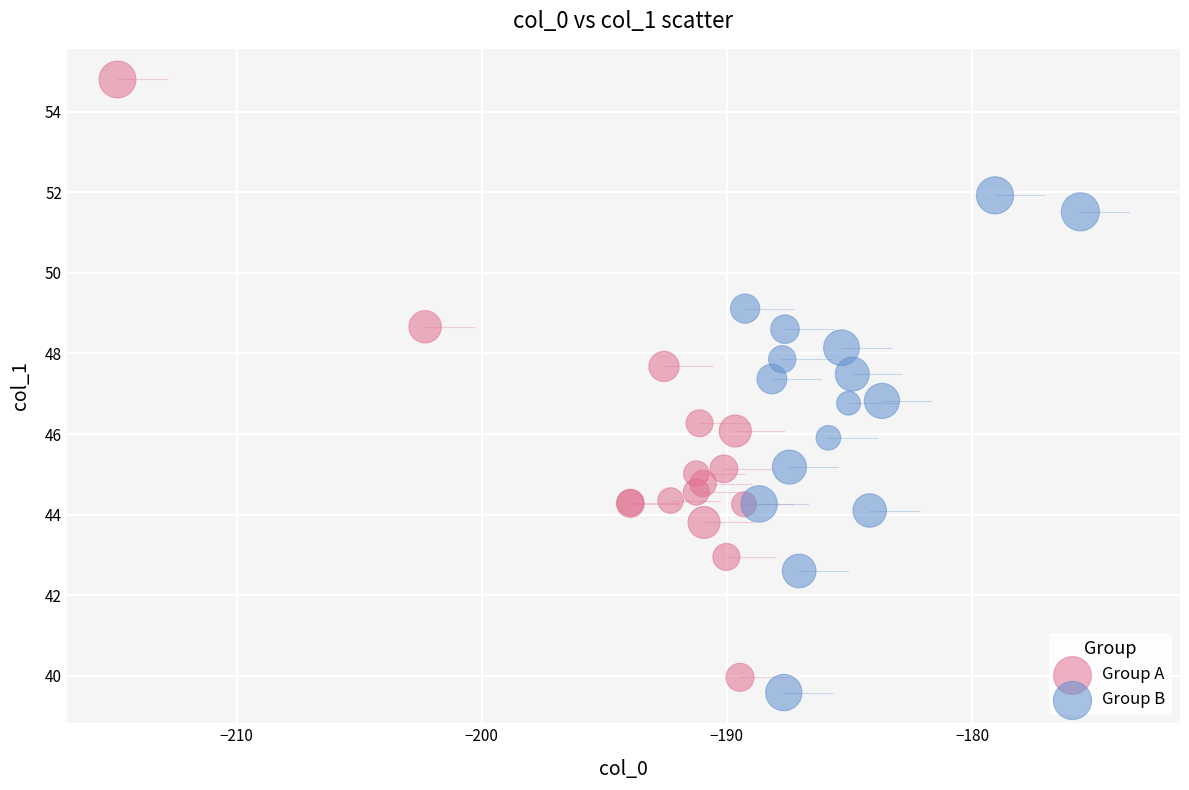

Which series has the largest Y range (max minus min)?

Group A